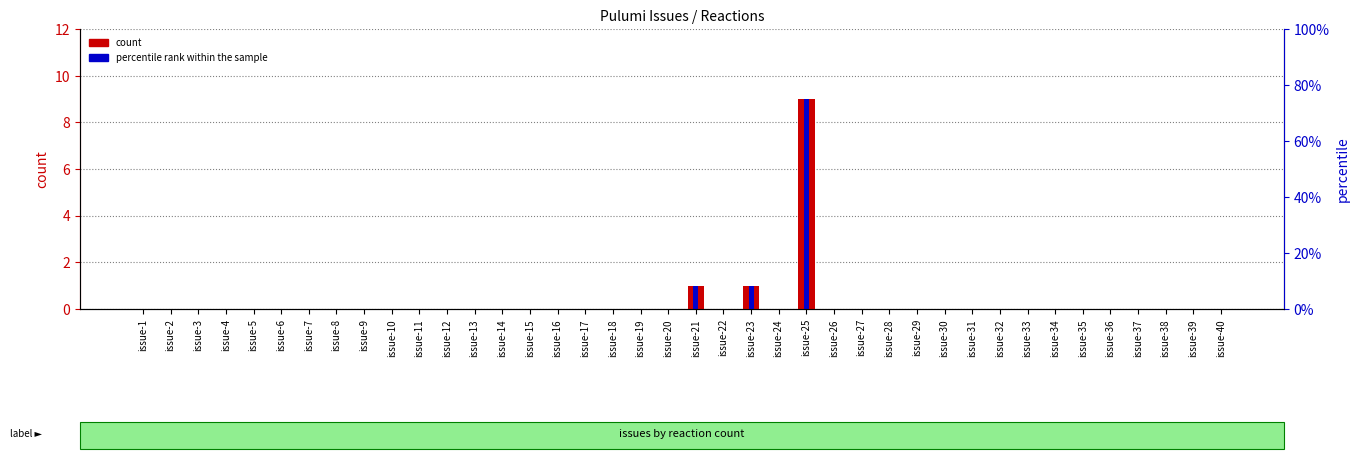

Rank the categories by percentile rank within the sample value from lowest to highest.

issue-1, issue-2, issue-3, issue-4, issue-5, issue-6, issue-7, issue-8, issue-9, issue-10, issue-11, issue-12, issue-13, issue-14, issue-15, issue-16, issue-17, issue-18, issue-19, issue-20, issue-22, issue-24, issue-26, issue-27, issue-28, issue-29, issue-30, issue-31, issue-32, issue-33, issue-34, issue-35, issue-36, issue-37, issue-38, issue-39, issue-40, issue-21, issue-23, issue-25